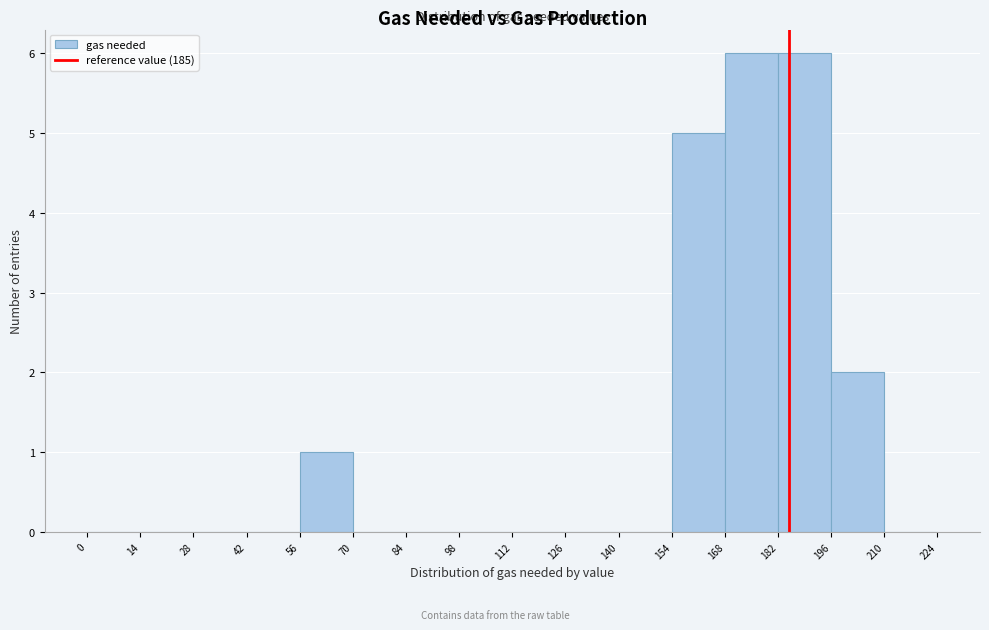

Reading left to right, transcribe this chart: for each bar, give the range it covers on the x-axis and its height. The values are not printed on the chart, so give them approximately, as read against the axis.

0 to 14: 0
14 to 28: 0
28 to 42: 0
42 to 56: 0
56 to 70: 1
70 to 84: 0
84 to 98: 0
98 to 112: 0
112 to 126: 0
126 to 140: 0
140 to 154: 0
154 to 168: 5
168 to 182: 6
182 to 196: 6
196 to 210: 2
210 to 224: 0